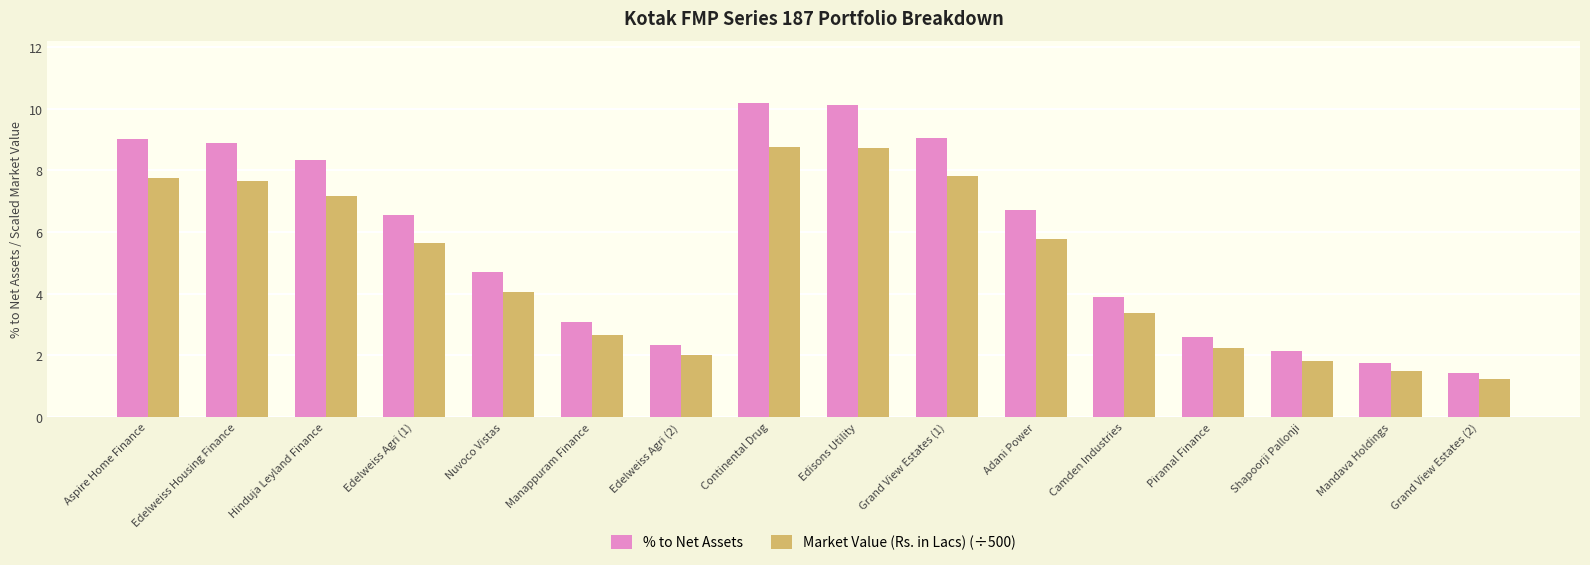

Is it true that Market Value (Rs. in Lacs) (÷500) equals 9.3 at Edelweiss Agri (1)?

False